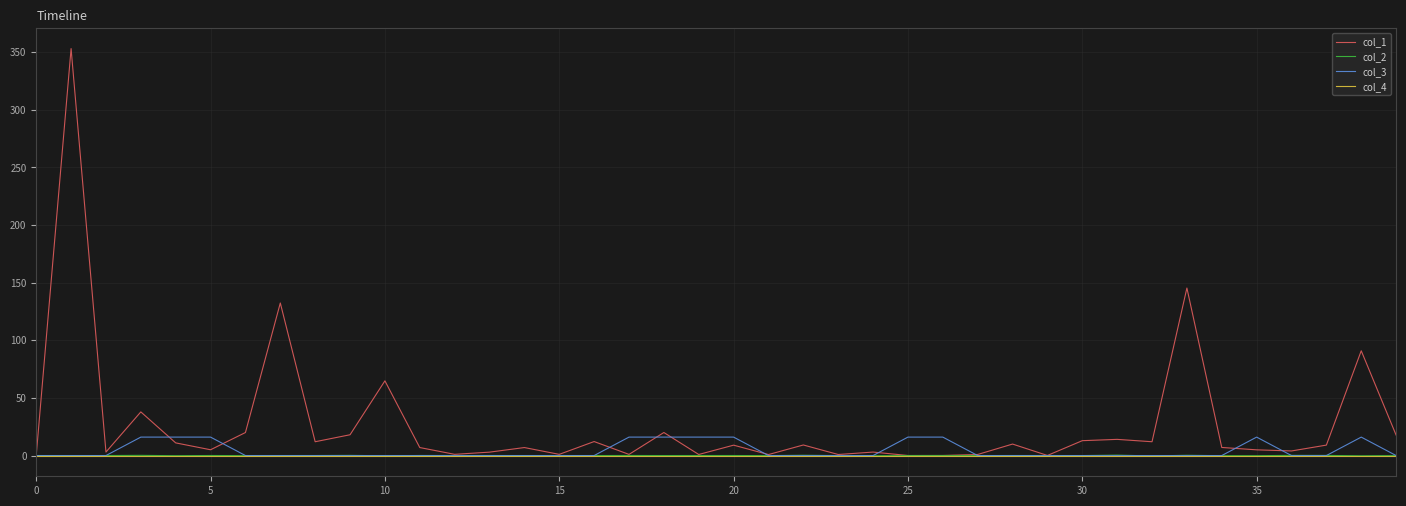

Which series has the widest spread of values?

col_1